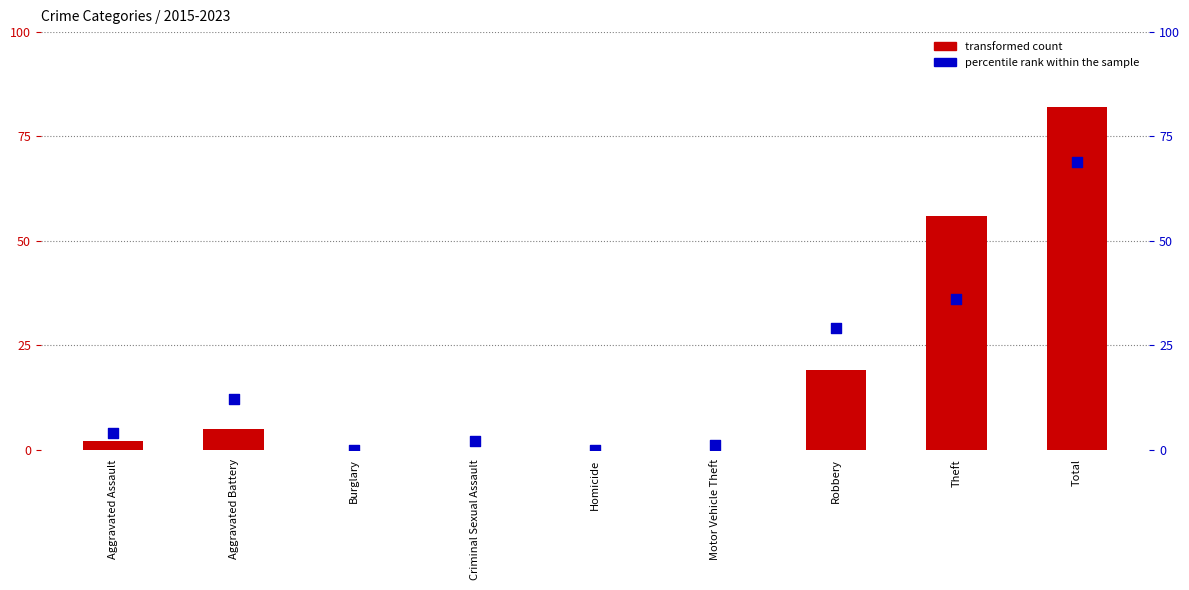

Is the value of transformed count at Theft greater than the value of percentile rank within the sample at Theft?

Yes